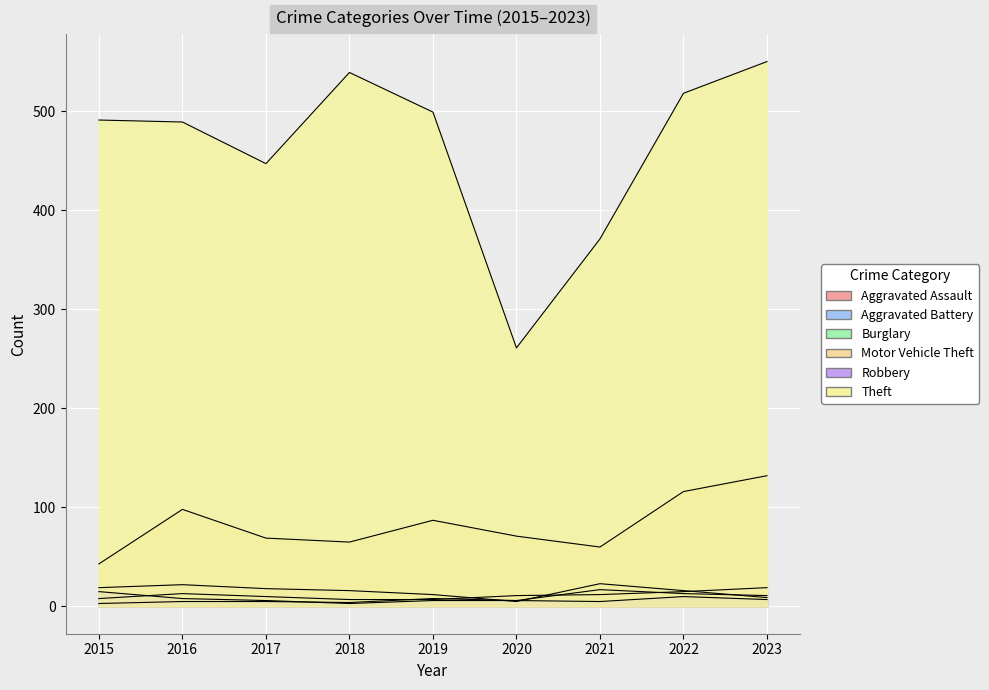

What is the minimum value for Burglary?

5